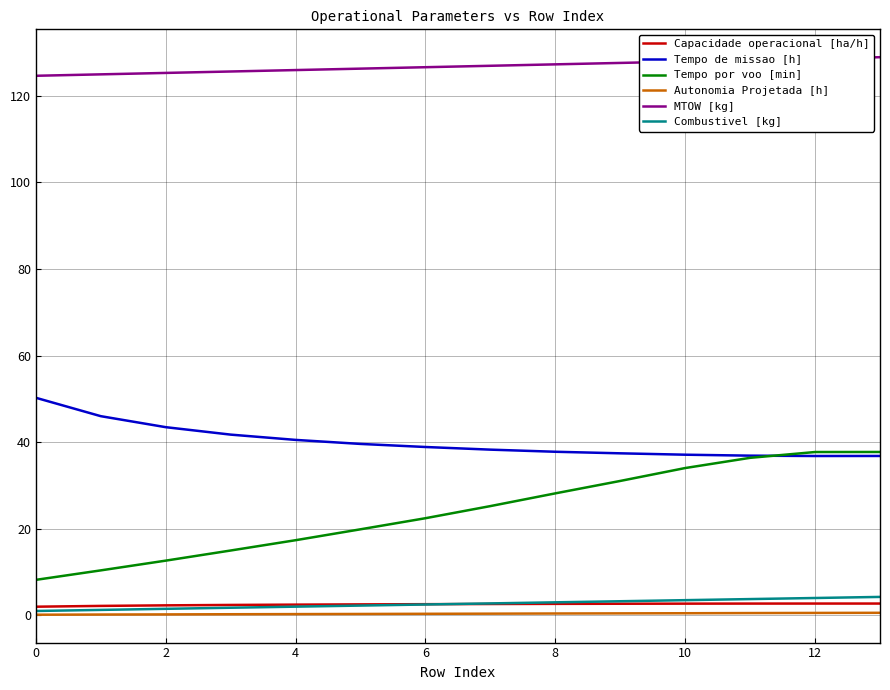

What are all the series names shown in the legend?

Capacidade operacional [ha/h], Tempo de missao [h], Tempo por voo [min], Autonomia Projetada [h], MTOW [kg], Combustivel [kg]